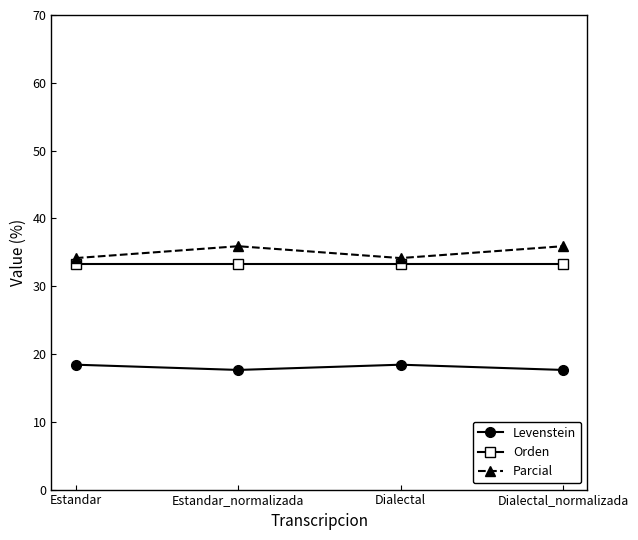

What is the spread (max minus min) of values at Estandar_normalizada?

18.3